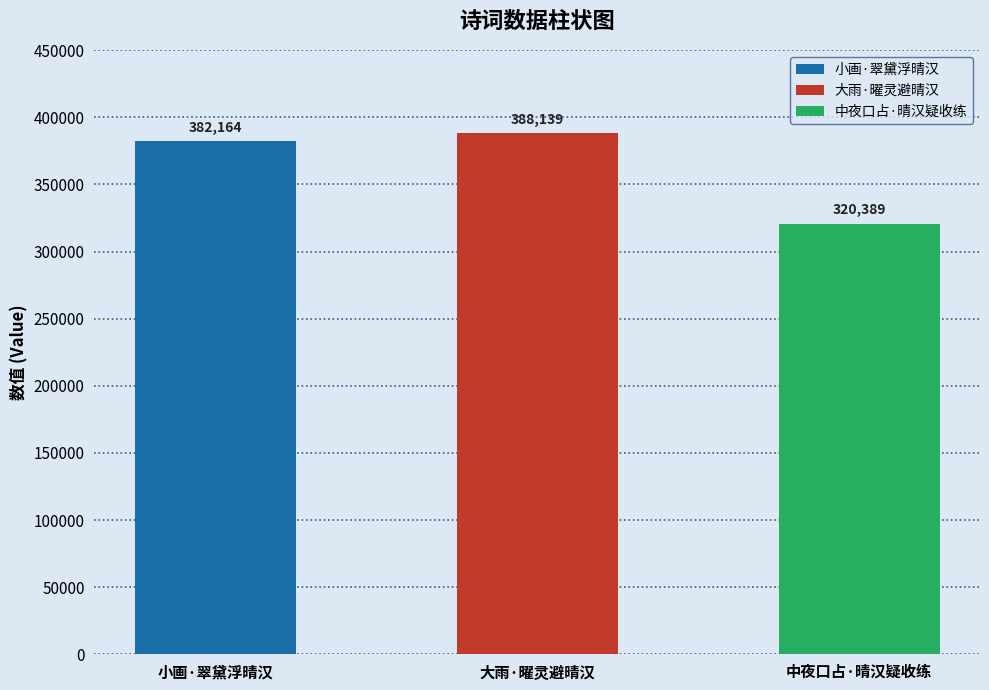

What is the sum of the values at 小画·翠黛浮晴汉 and 大雨·曜灵避晴汉?

770303